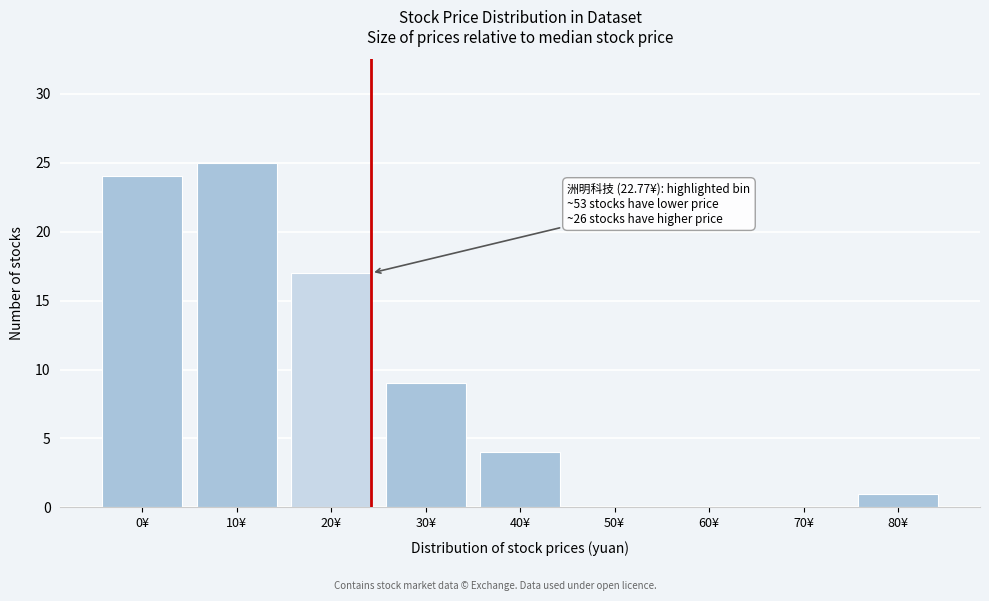

Reading left to right, transcribe all the data shown in this chart.

0¥=24	10¥=25	20¥=17	30¥=9	40¥=4	50¥=0	60¥=0	70¥=0	80¥=1